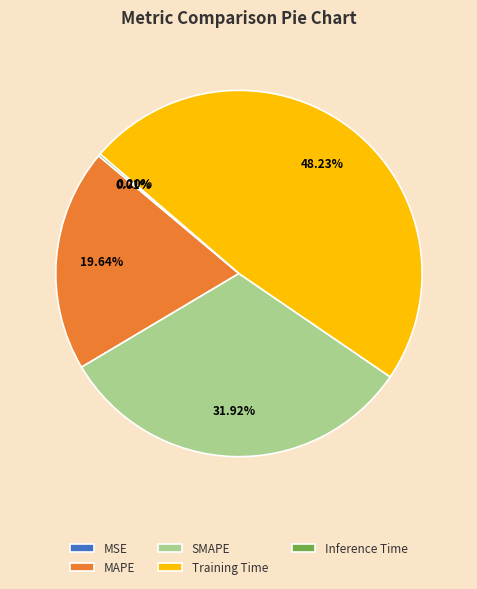

Does Training Time account for over 50% of the chart?

No